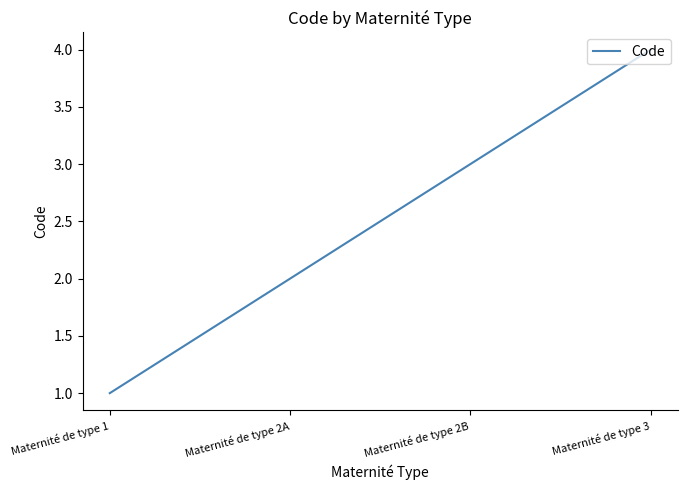

True or false: there are more than 1 points higher than both neighbors.

False